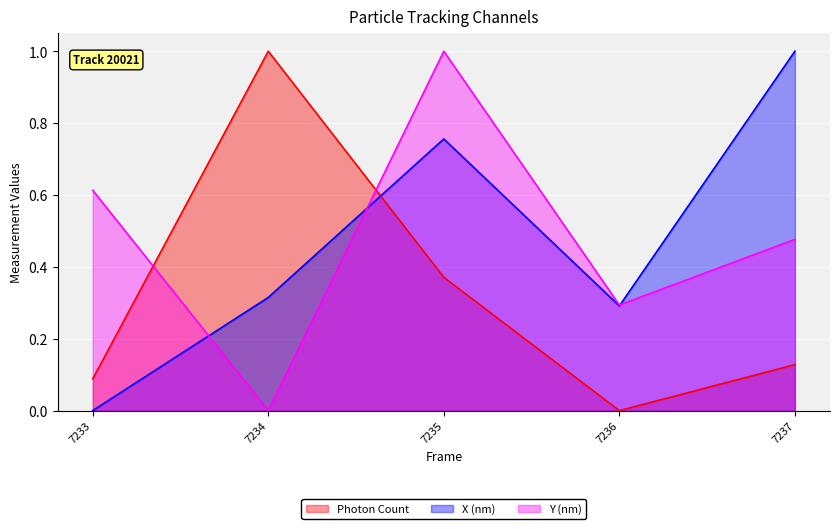

How many interior local peaks does the Y (nm) series have?

1